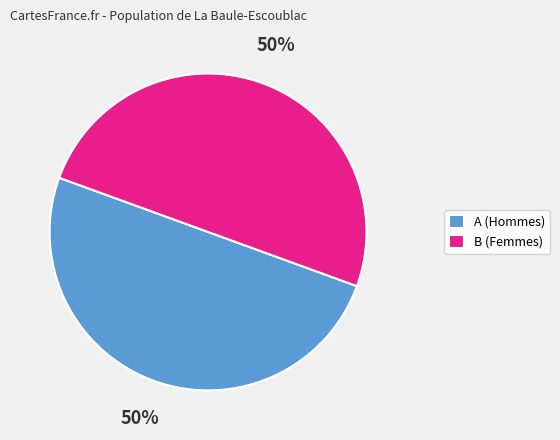

Do A (Hommes) and B (Femmes) together represent more than half of the pie?

Yes